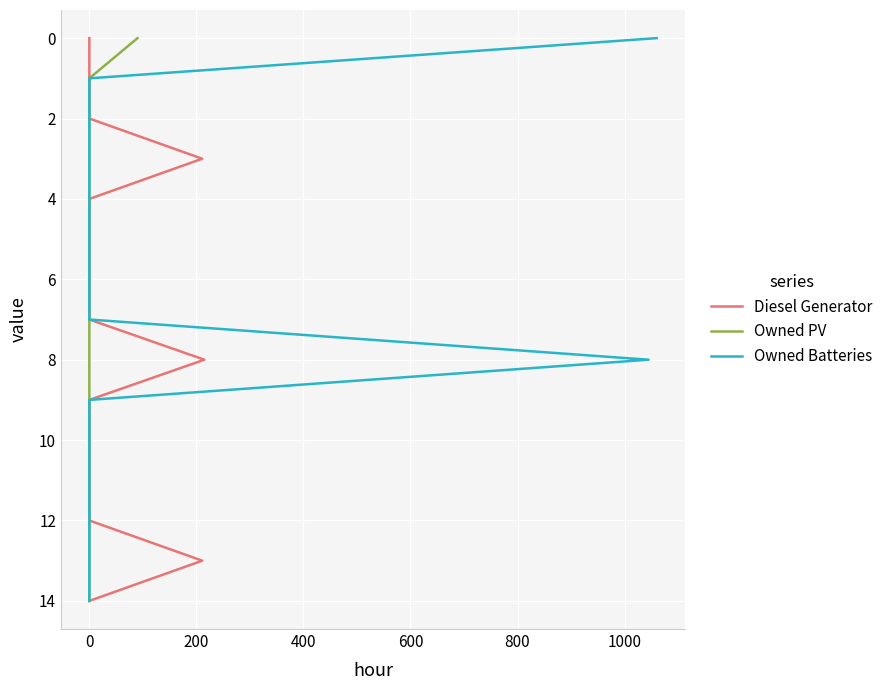

Is the value of Owned PV at 0 greater than the value of Owned Batteries at 8?

No